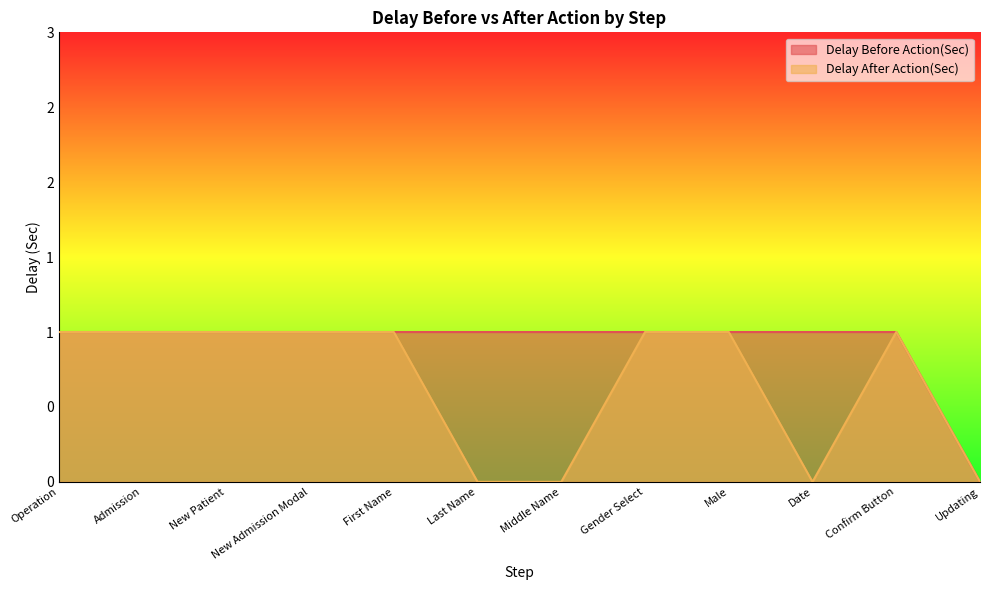

Between Date and Gender Select, which is larger?

Date